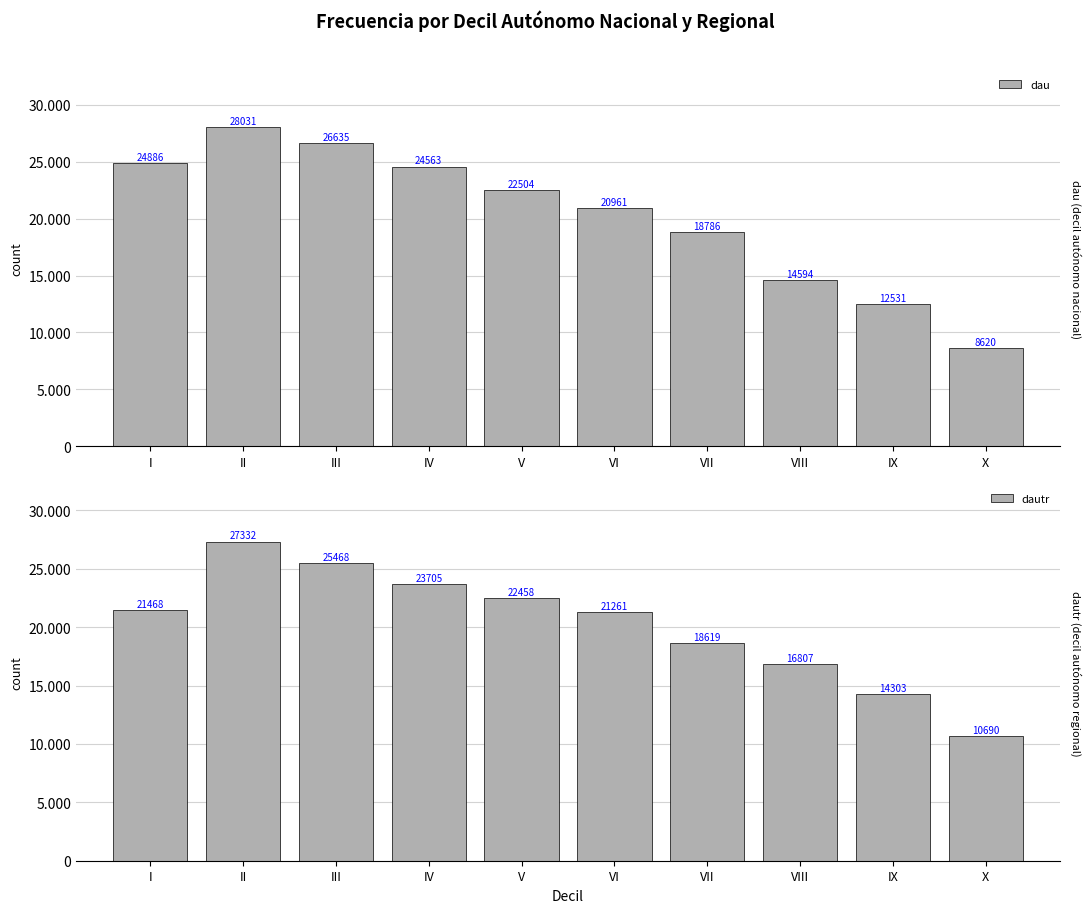

Is it true that dau equals 22504 at V?

True